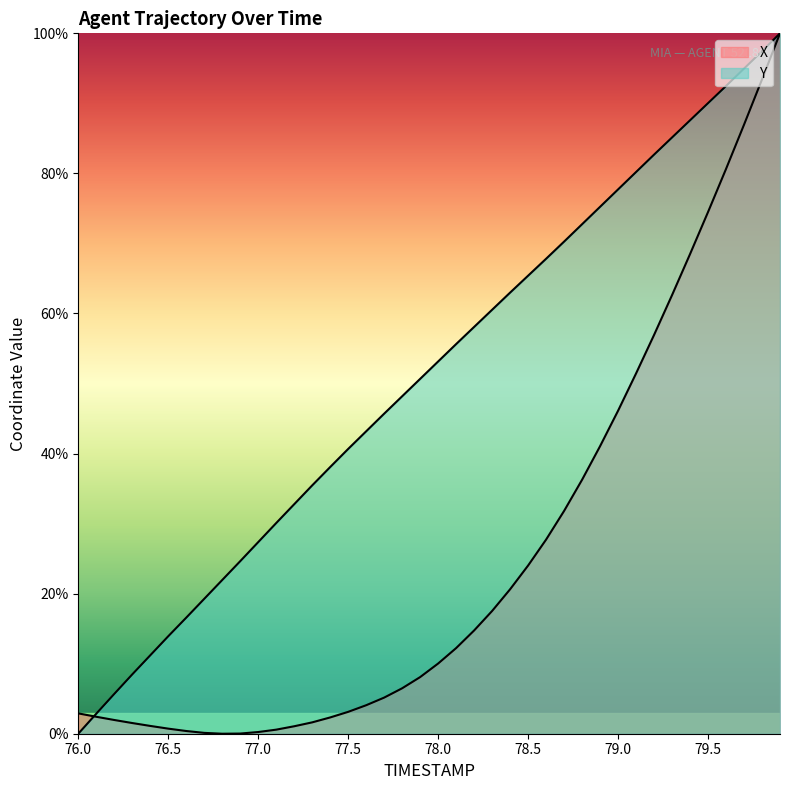

Which series has the largest range (max minus min)?

X